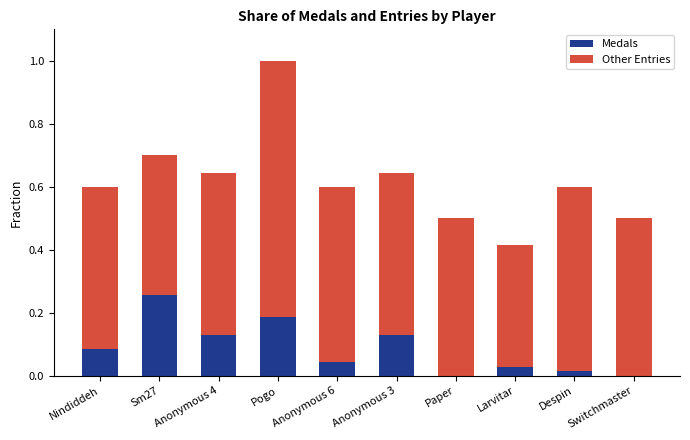

True or false: Medals has a value of 0.0 at Switchmaster.

True